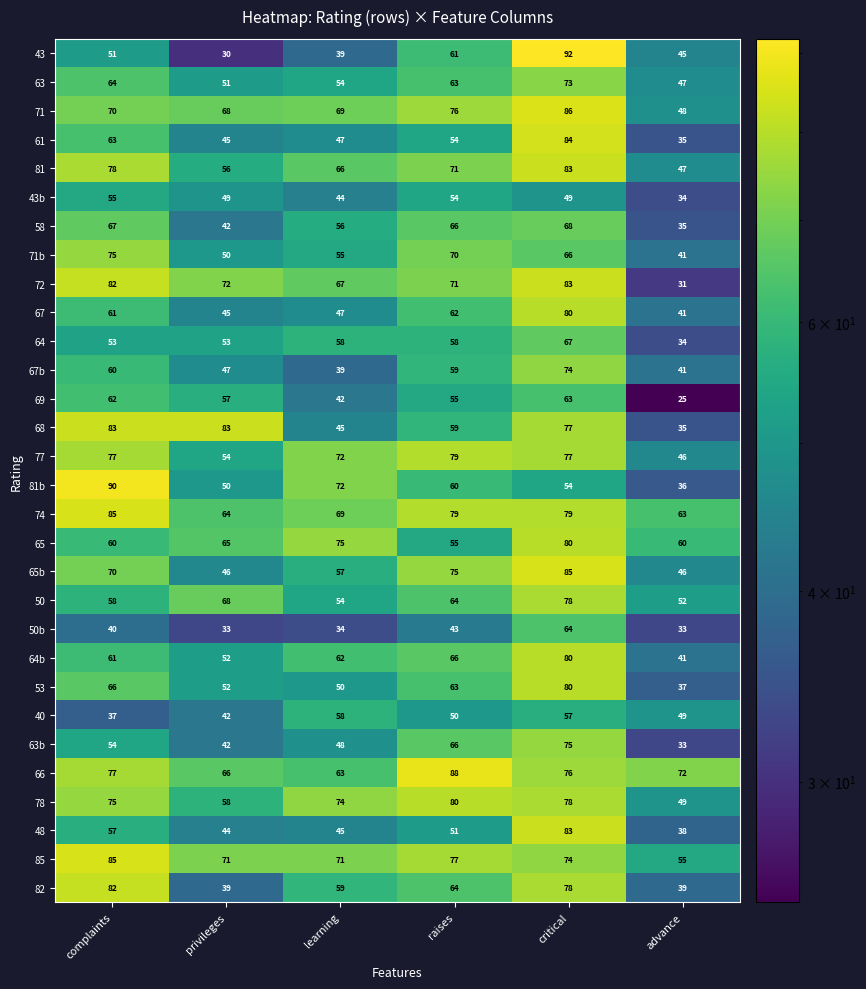

List the labels in order of 64b value, smallest first.

advance, privileges, complaints, learning, raises, critical